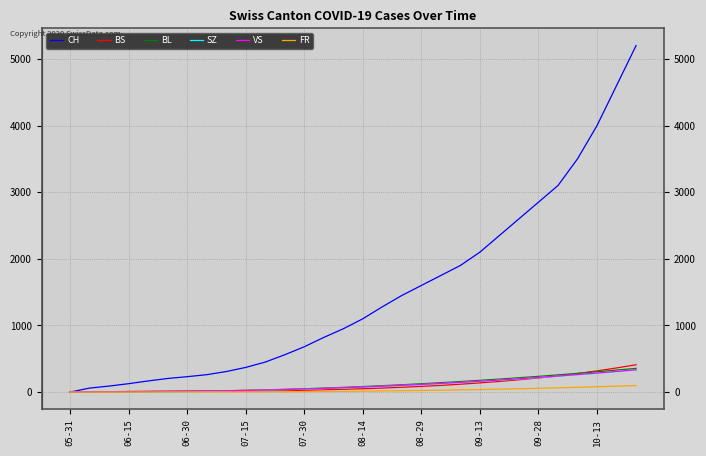

Which series has the largest range (max minus min)?

CH